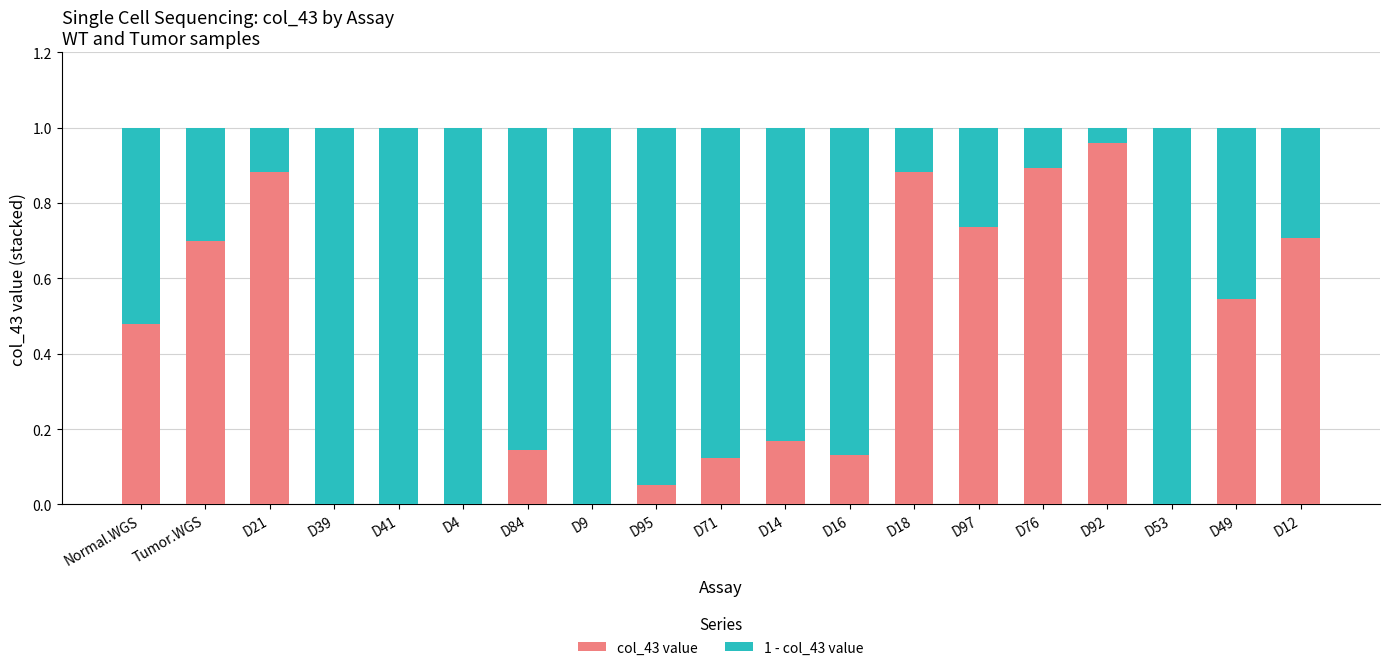

At which label does col_43 value reach its peak?

D92